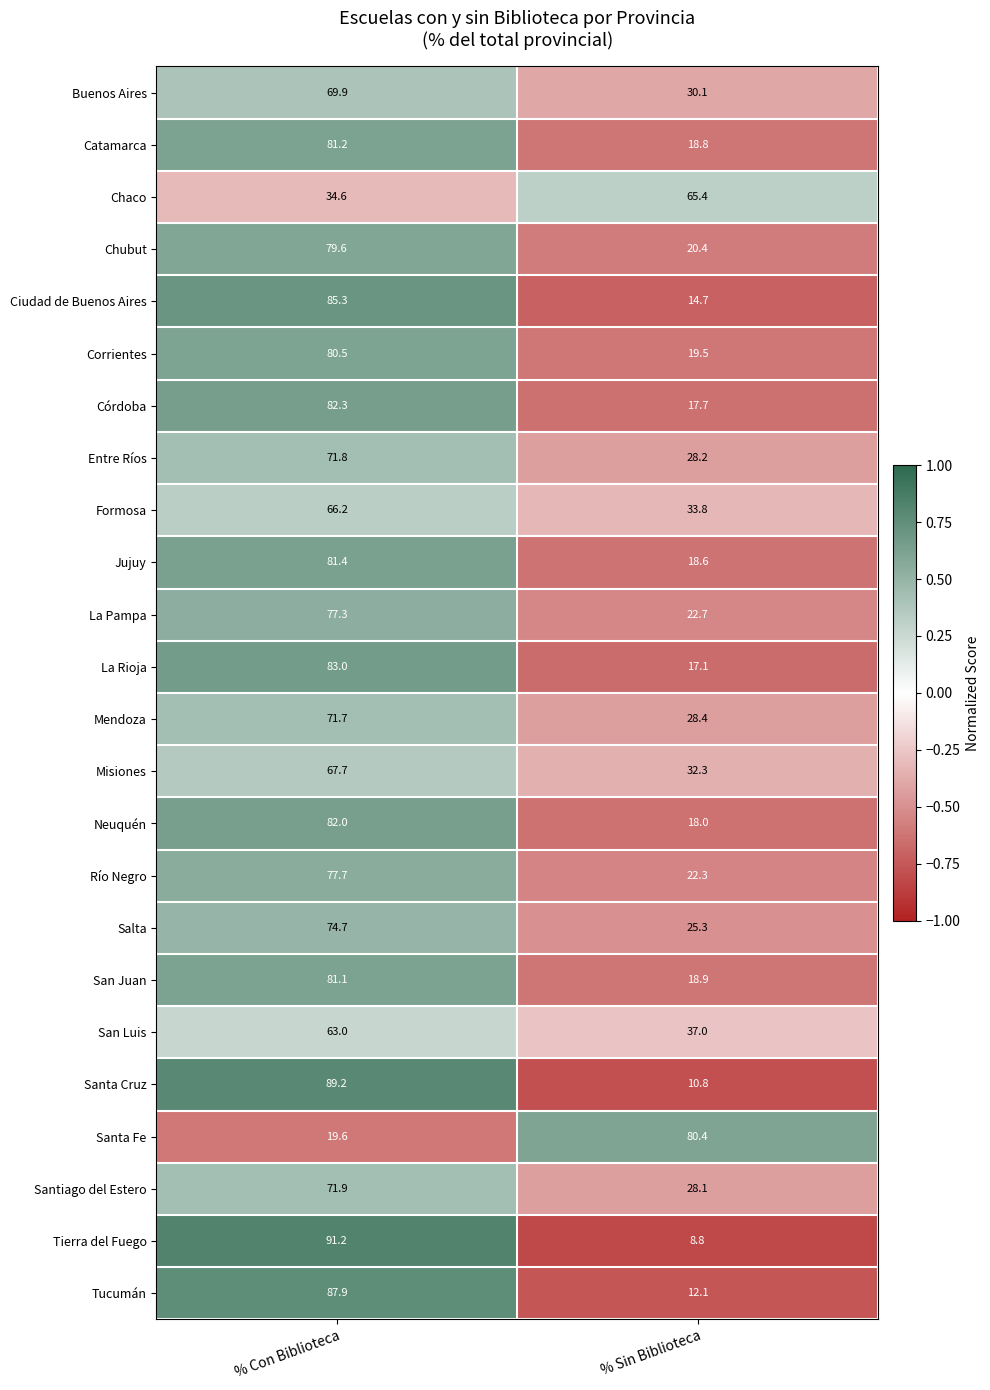

What is the difference between the San Luis values at % Sin Biblioteca and % Con Biblioteca?

26.0